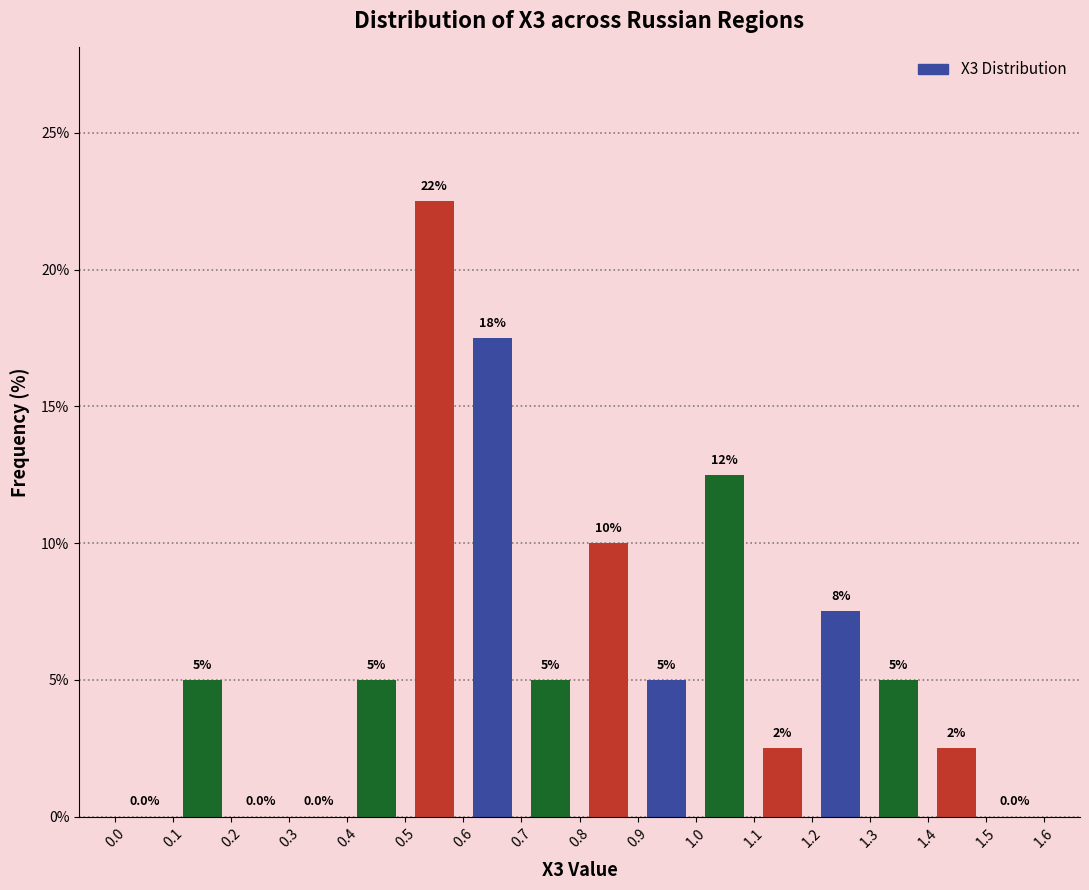

Over which range of the x-axis is the bar tallest?

0.5 to 0.6